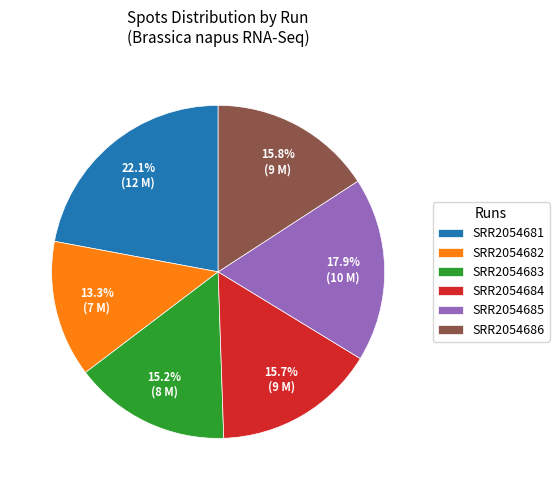

Which slice is the smallest?

SRR2054682